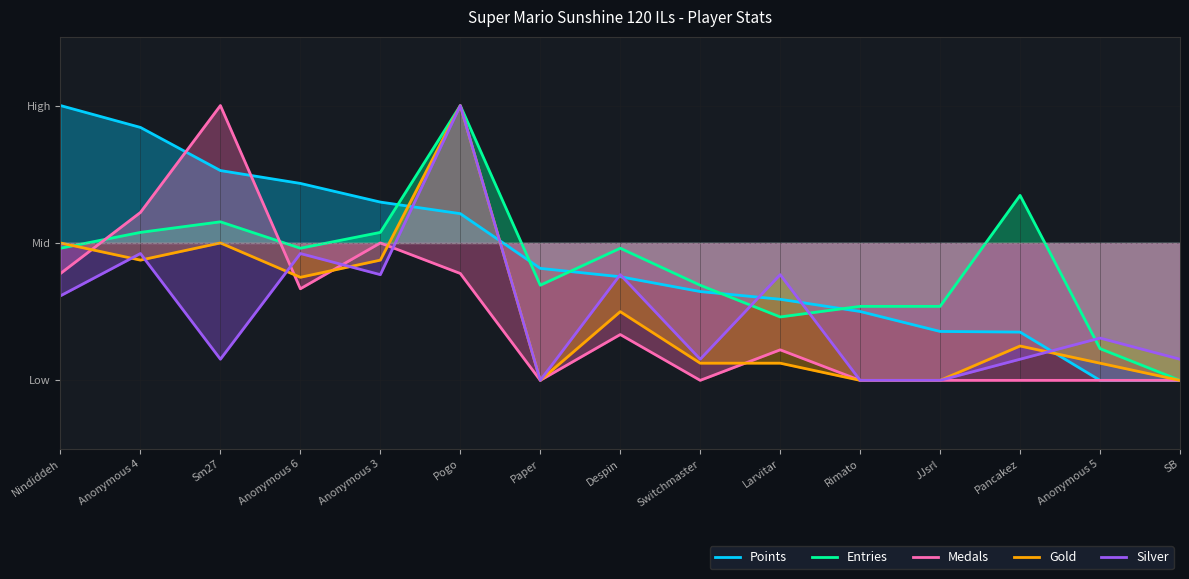

Which series ends up on top after the final intersection of Points and Gold?

Gold